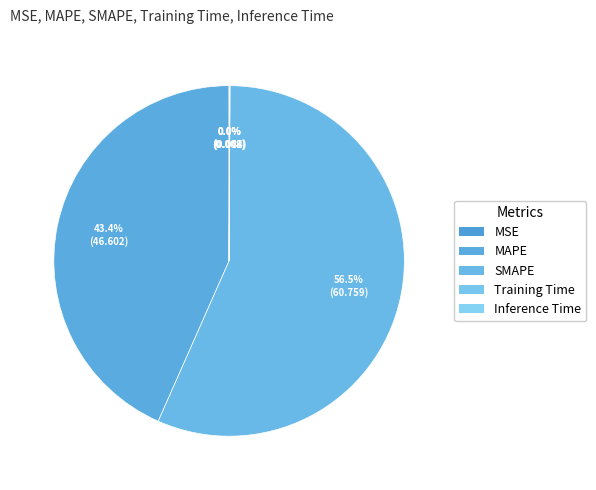

Is there any slice that represents more than half of the pie?

Yes